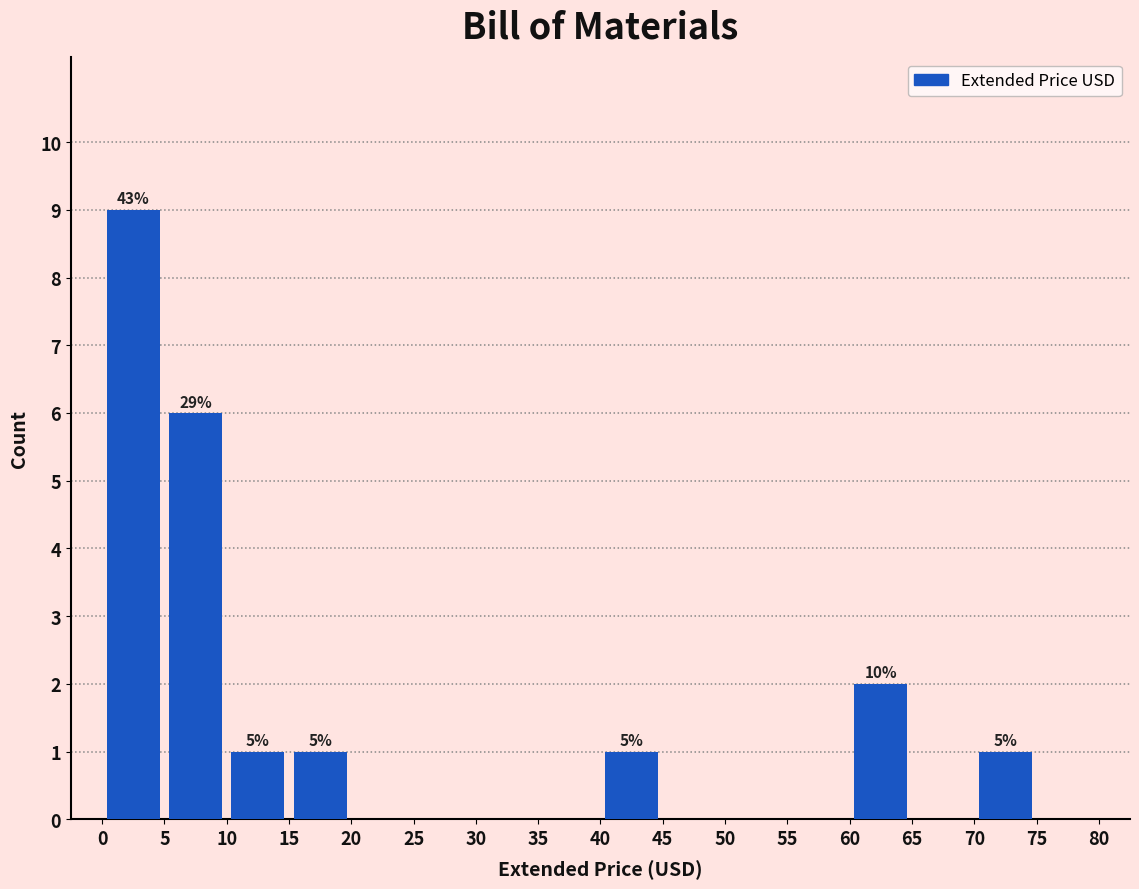

Which range on the x-axis has the tallest bar?

0 to 5